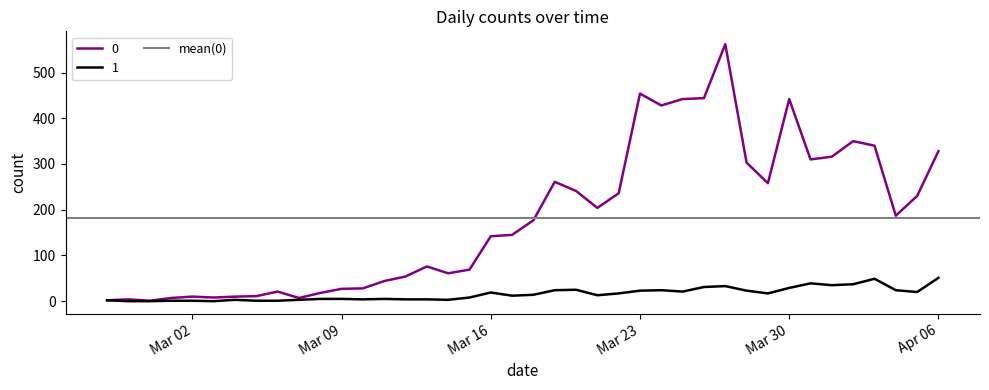

How many values in the 0 series are below 177?

20